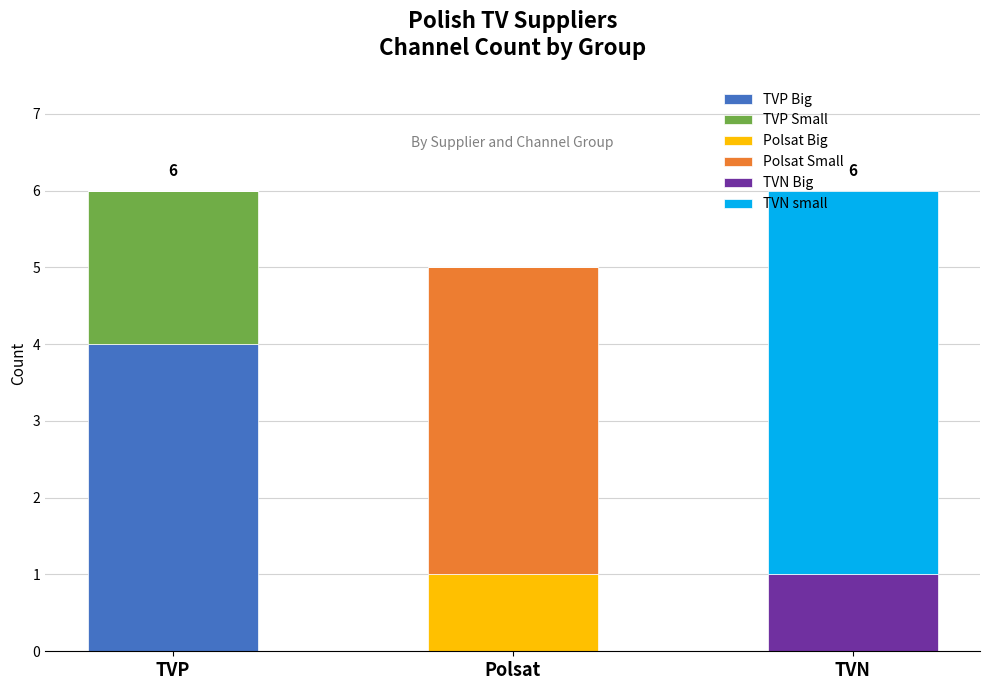

The TVP Big series shows 2 at Polsat. True or false?

False